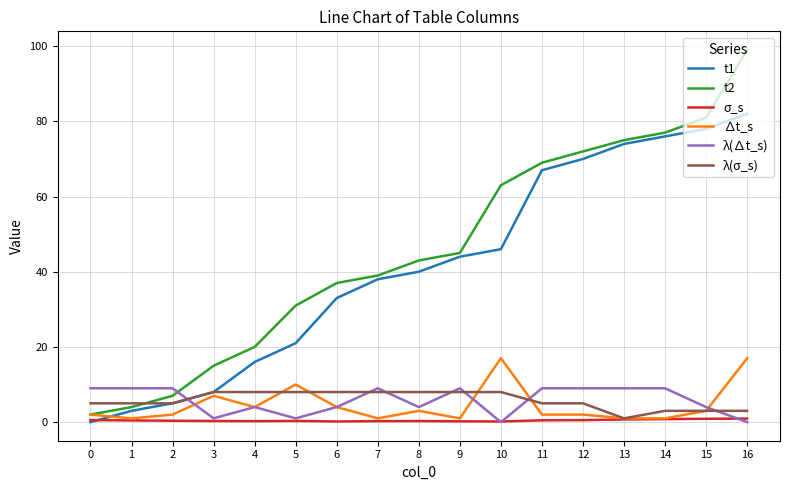

Which series has the largest range (max minus min)?

t2